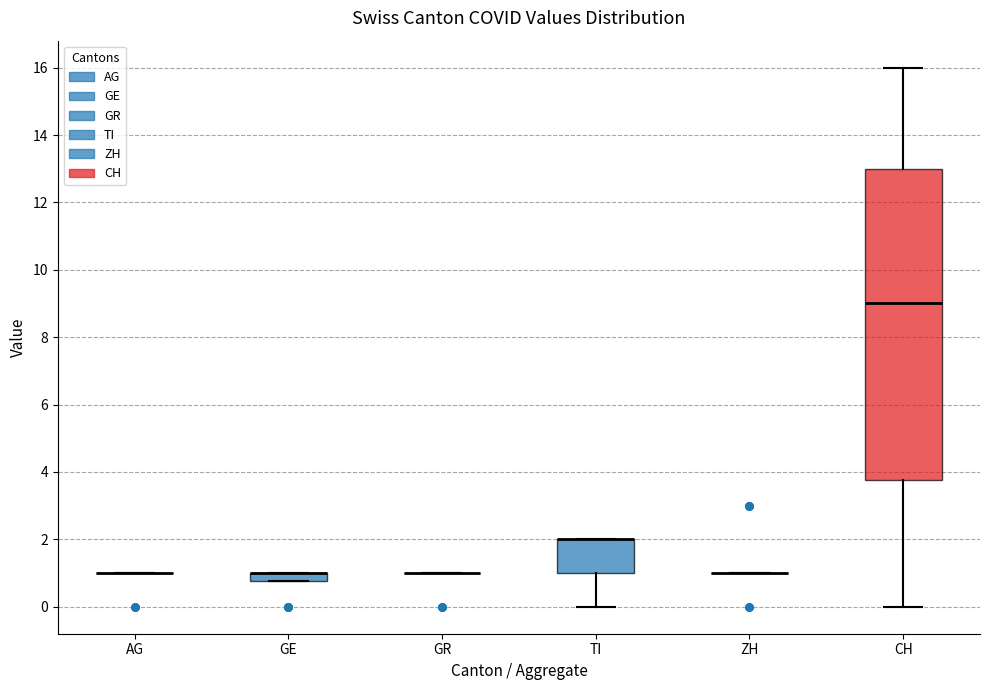

Which box is the tallest, from its lower edge to its upper edge?

CH